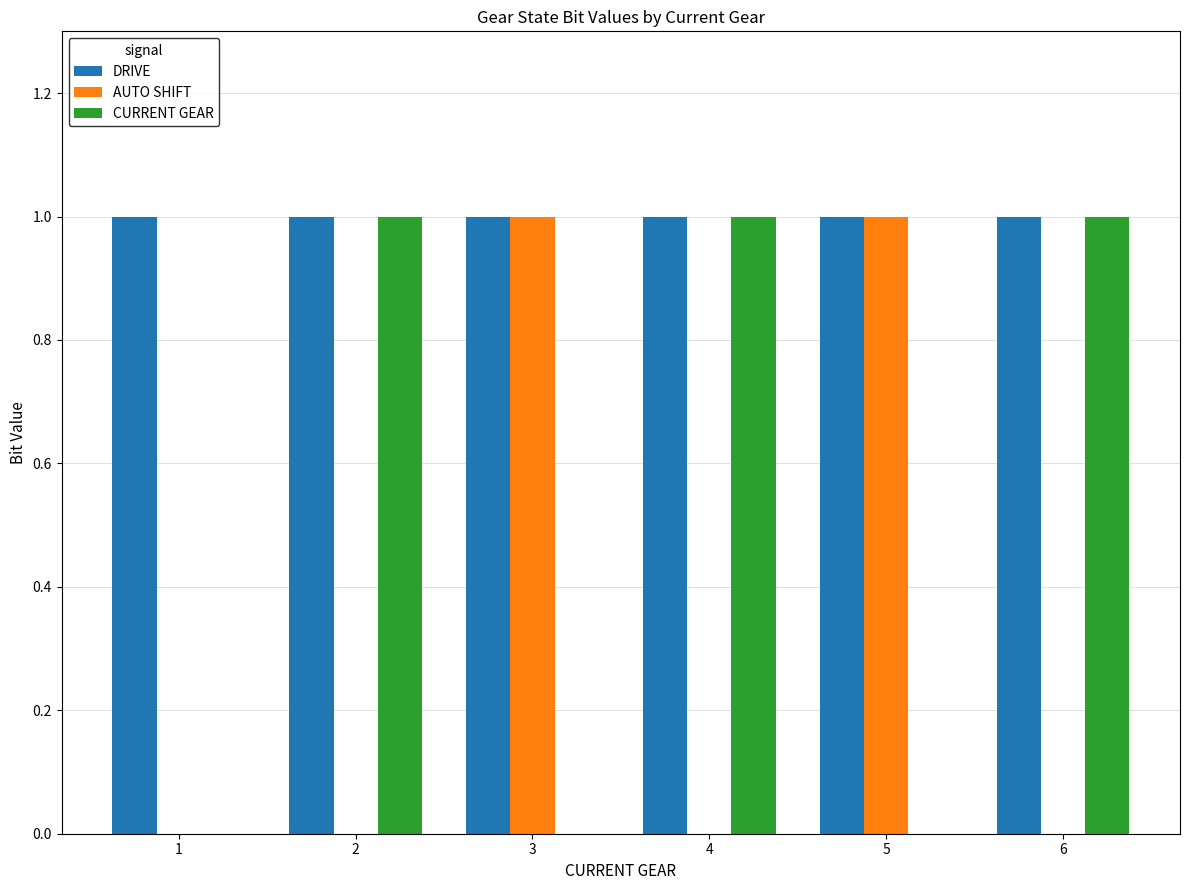

How many categories are shown in the chart?

6